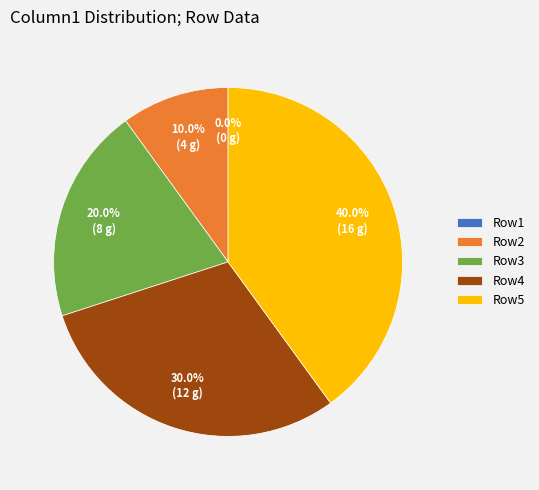

Is it true that Row2 is 1% of the pie?

False